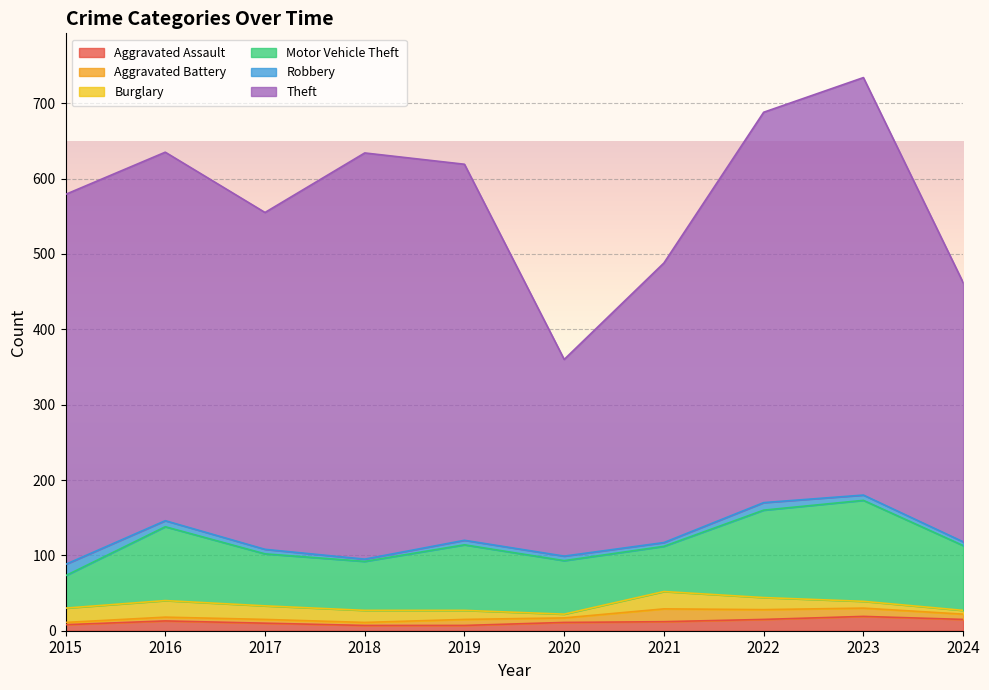

The value of Robbery at 2016 is 5. True or false?

False